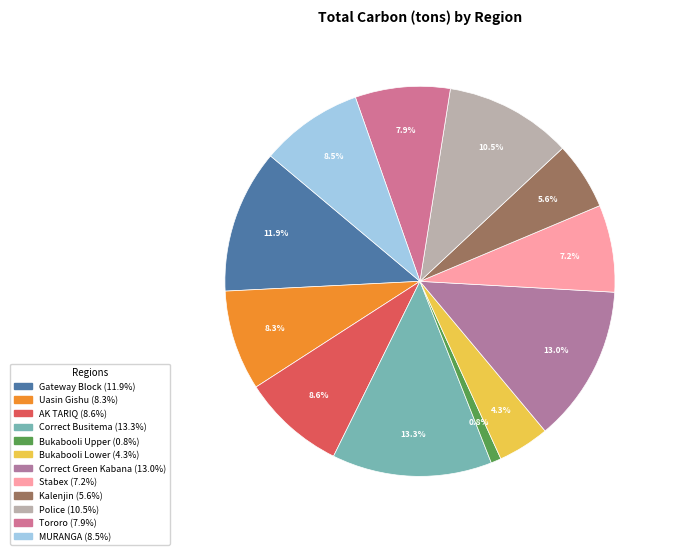

How many segments does this pie chart have?

12